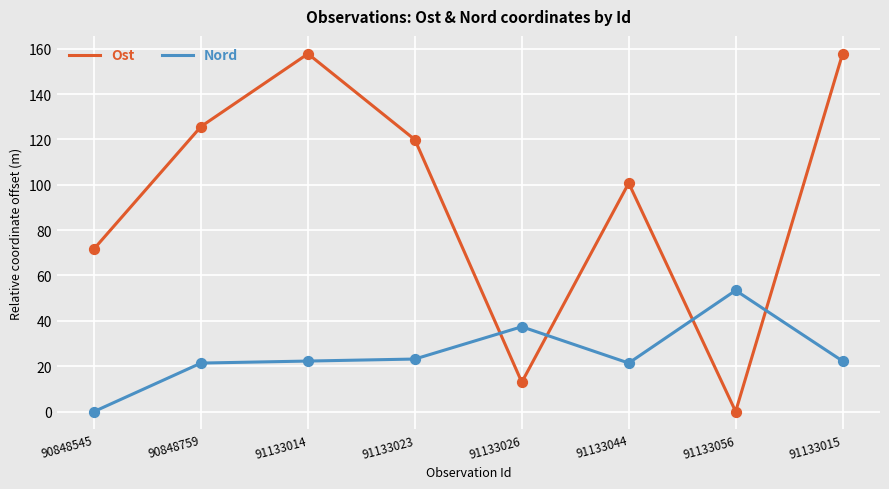

Between 91133026 and 91133044, which series saw the biggest shift?

Ost